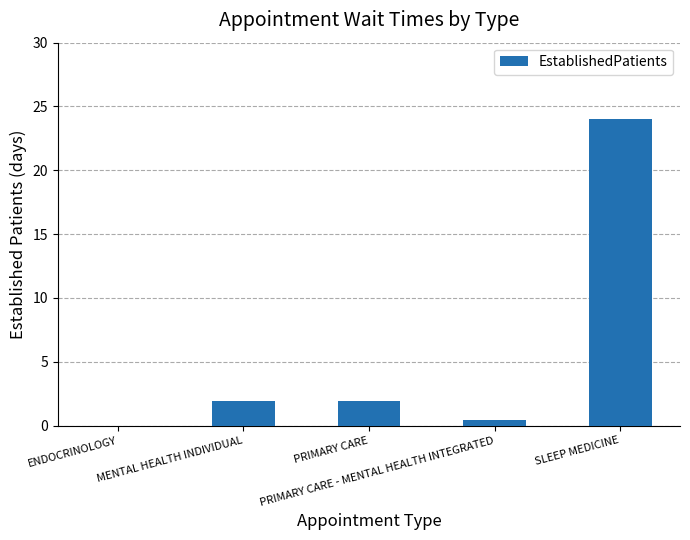

Are the bars grouped side by side (vs. stacked)?

No